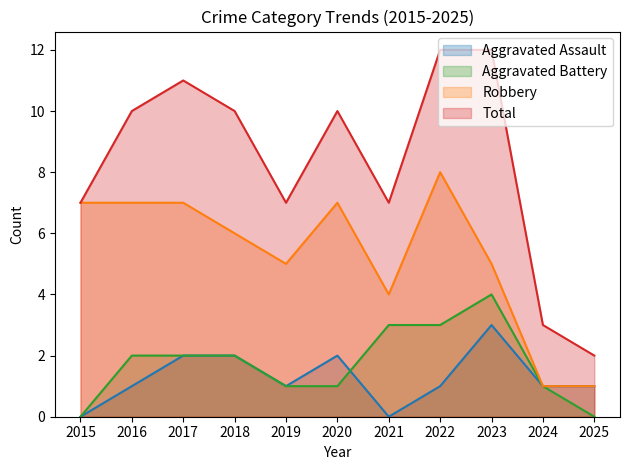

Where is the first local minimum for Total?

2019